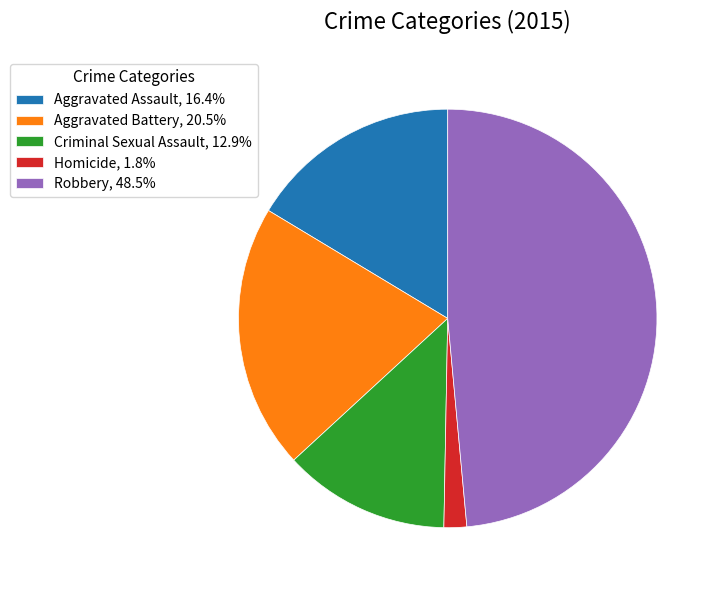

Is Aggravated Battery the majority of the pie?

No